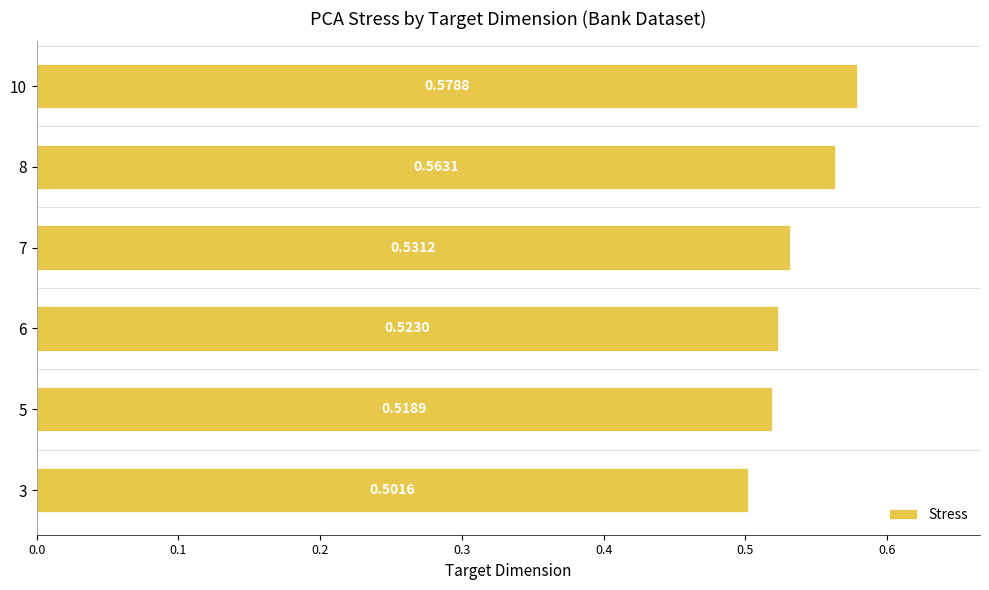

Rank the categories by value from highest to lowest.

10, 8, 7, 6, 5, 3